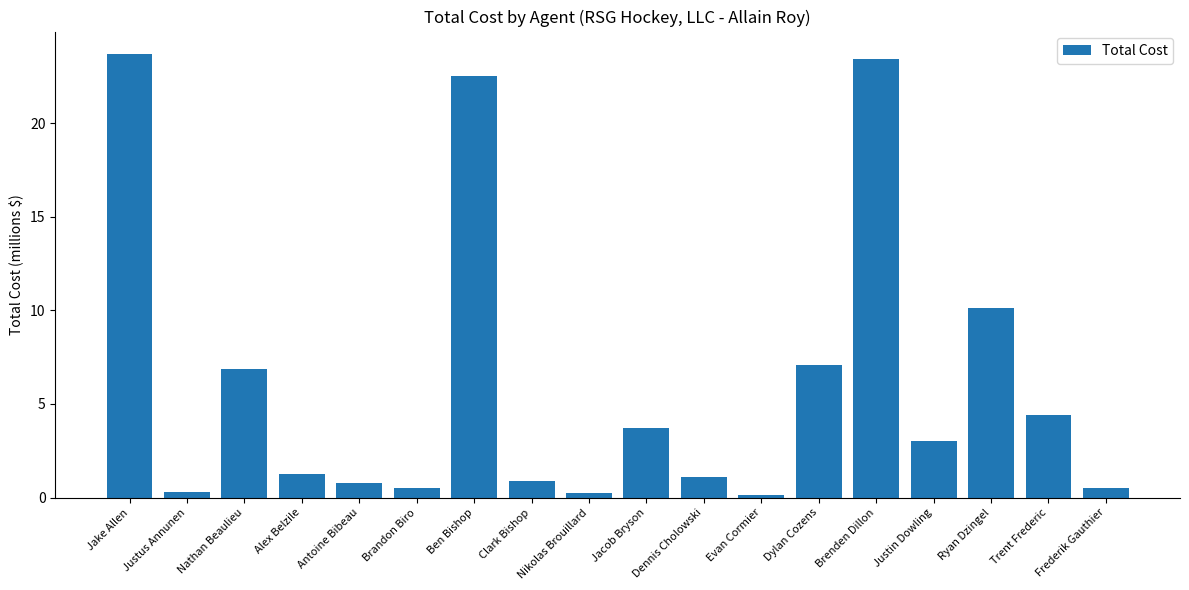

Where is the data nearest to the value 11?

Ryan Dzingel